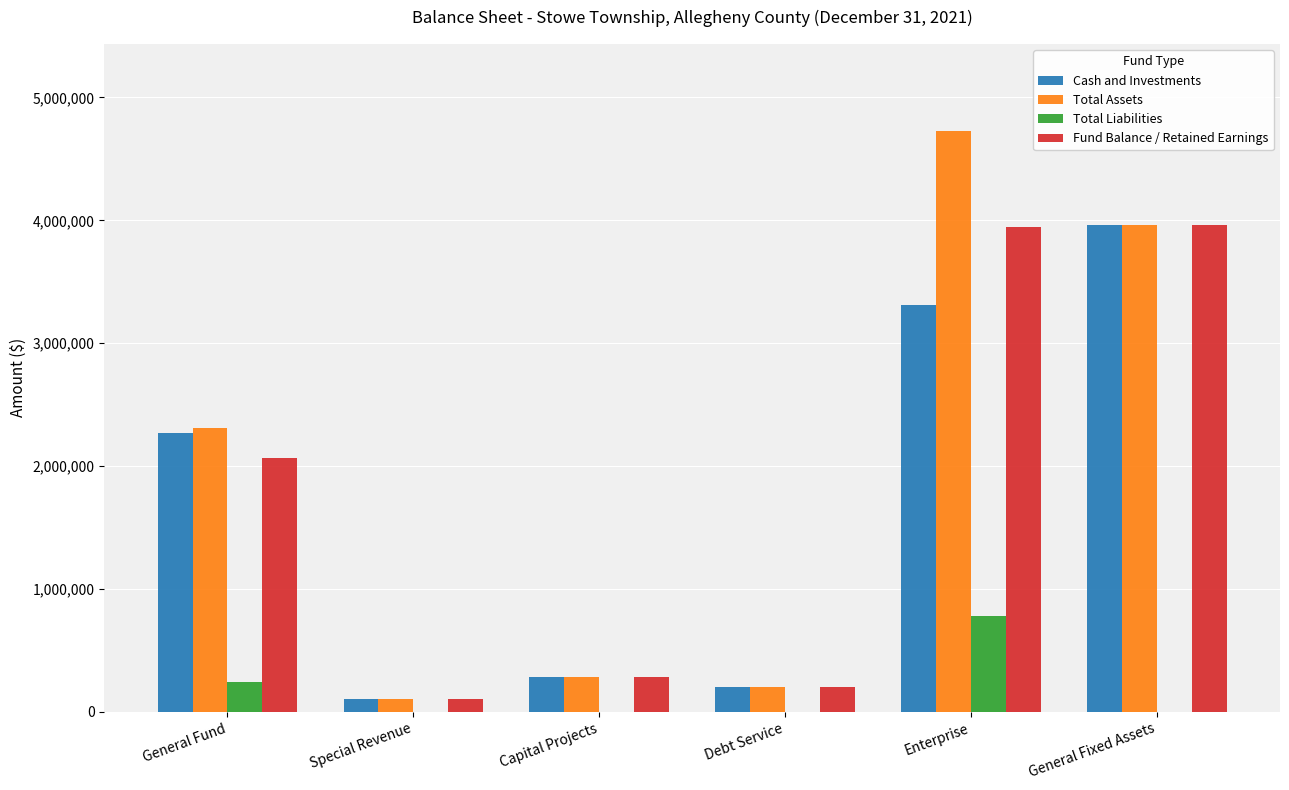

What is the maximum value for Total Assets?

4725838